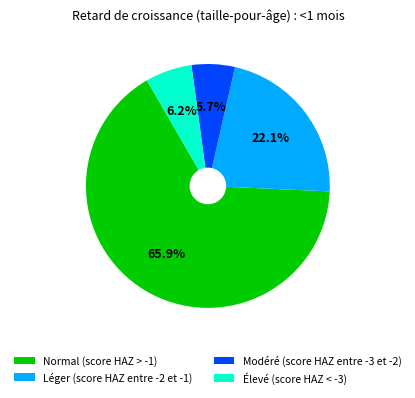

To the nearest percent, what is the difference between the Normal (score HAZ > -1) and Léger (score HAZ entre -2 et -1) slice percentages?

44%